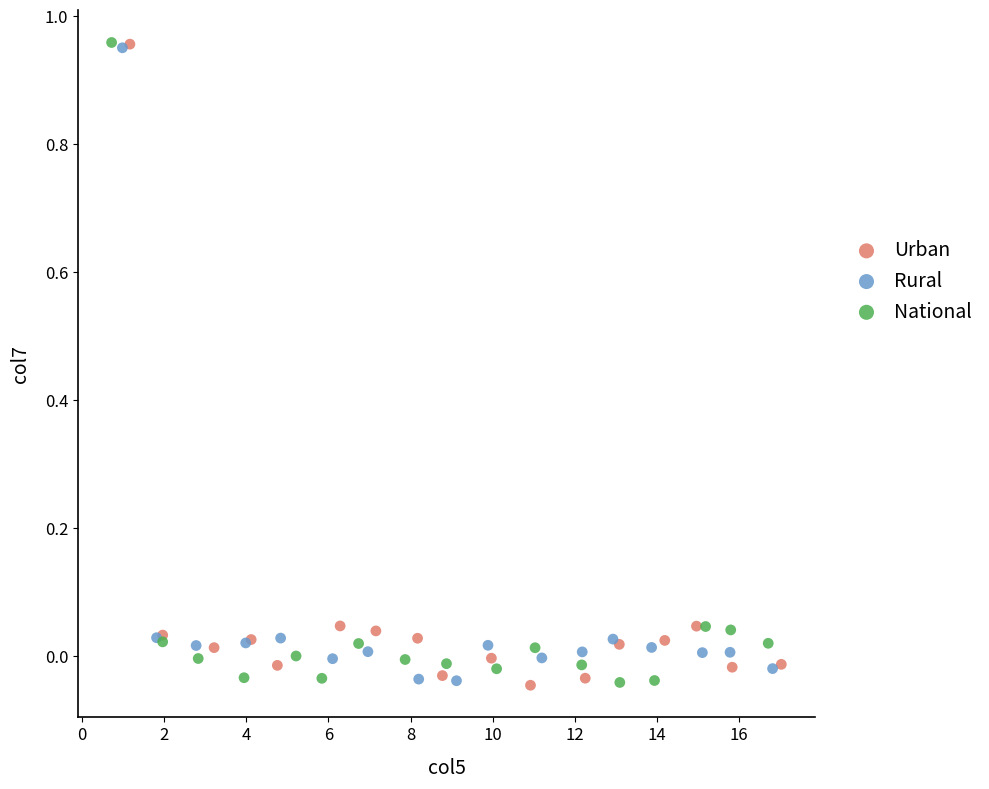

What are all the series names shown in the legend?

Urban, Rural, National